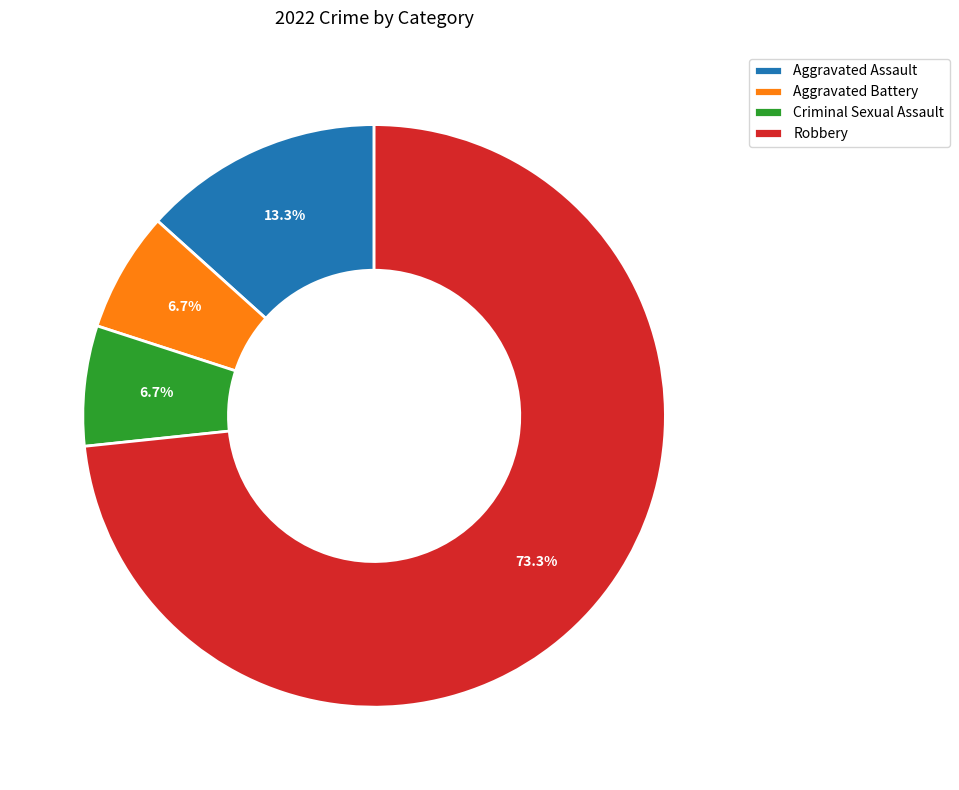

How many slices are in this pie chart?

4